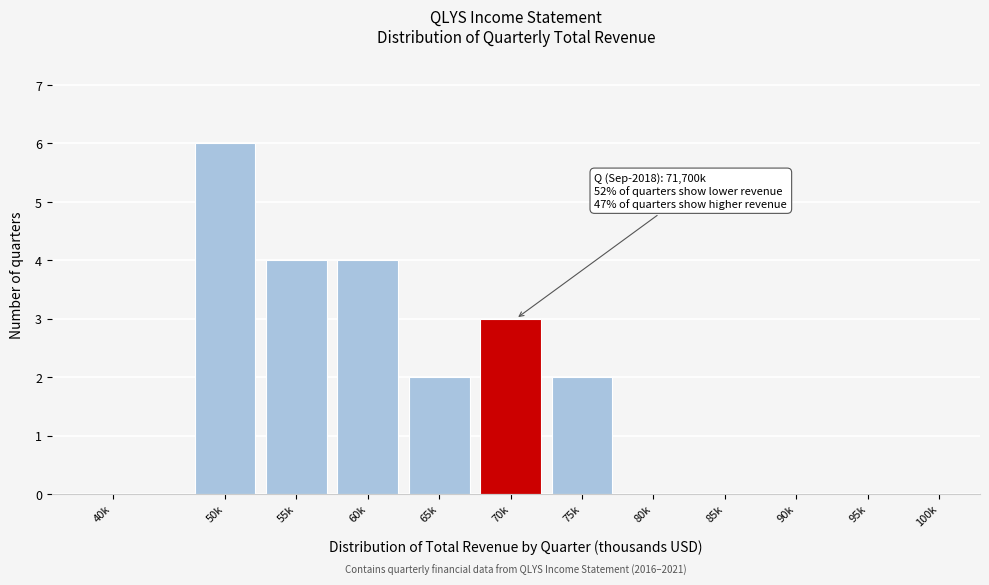

Reading left to right, list all the values displayed in this chart.

40k=0	50k=6	55k=4	60k=4	65k=2	70k=3	75k=2	80k=0	85k=0	90k=0	95k=0	100k=0